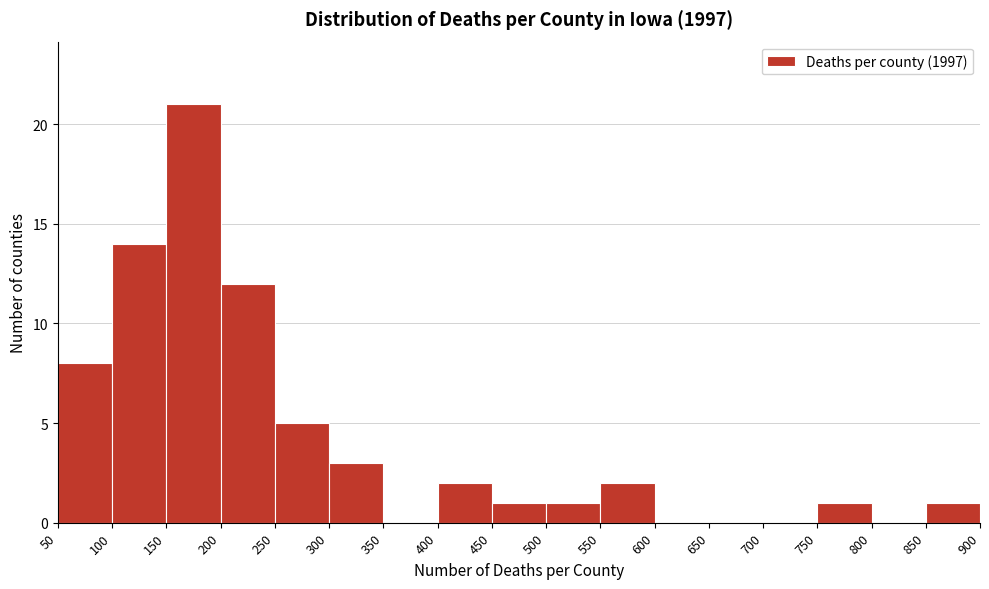

Over which range of the x-axis is the bar tallest?

150 to 200